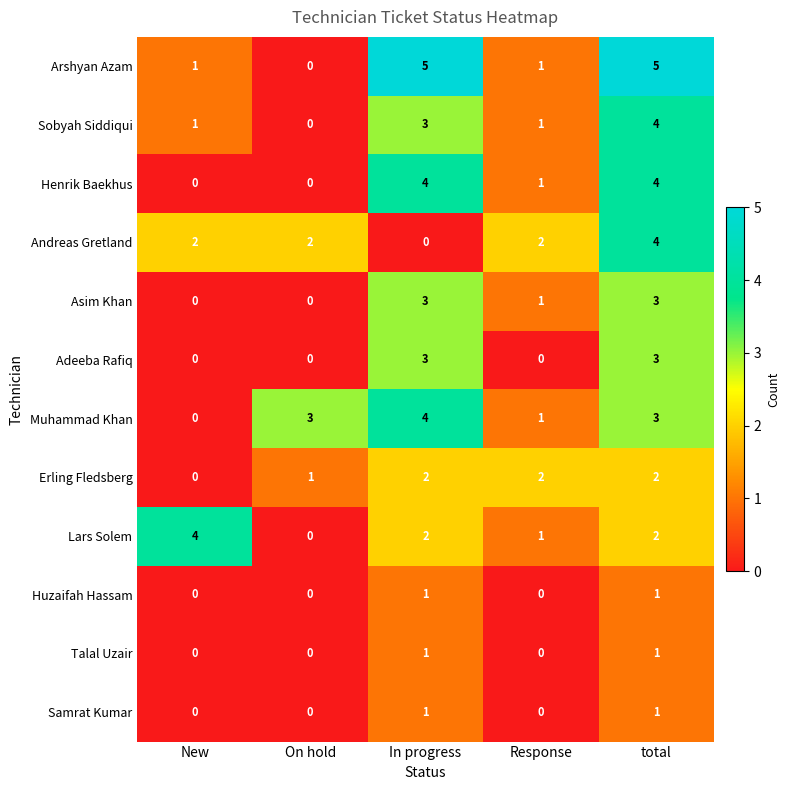

Which series changed the most between In progress and Response?

Arshyan Azam